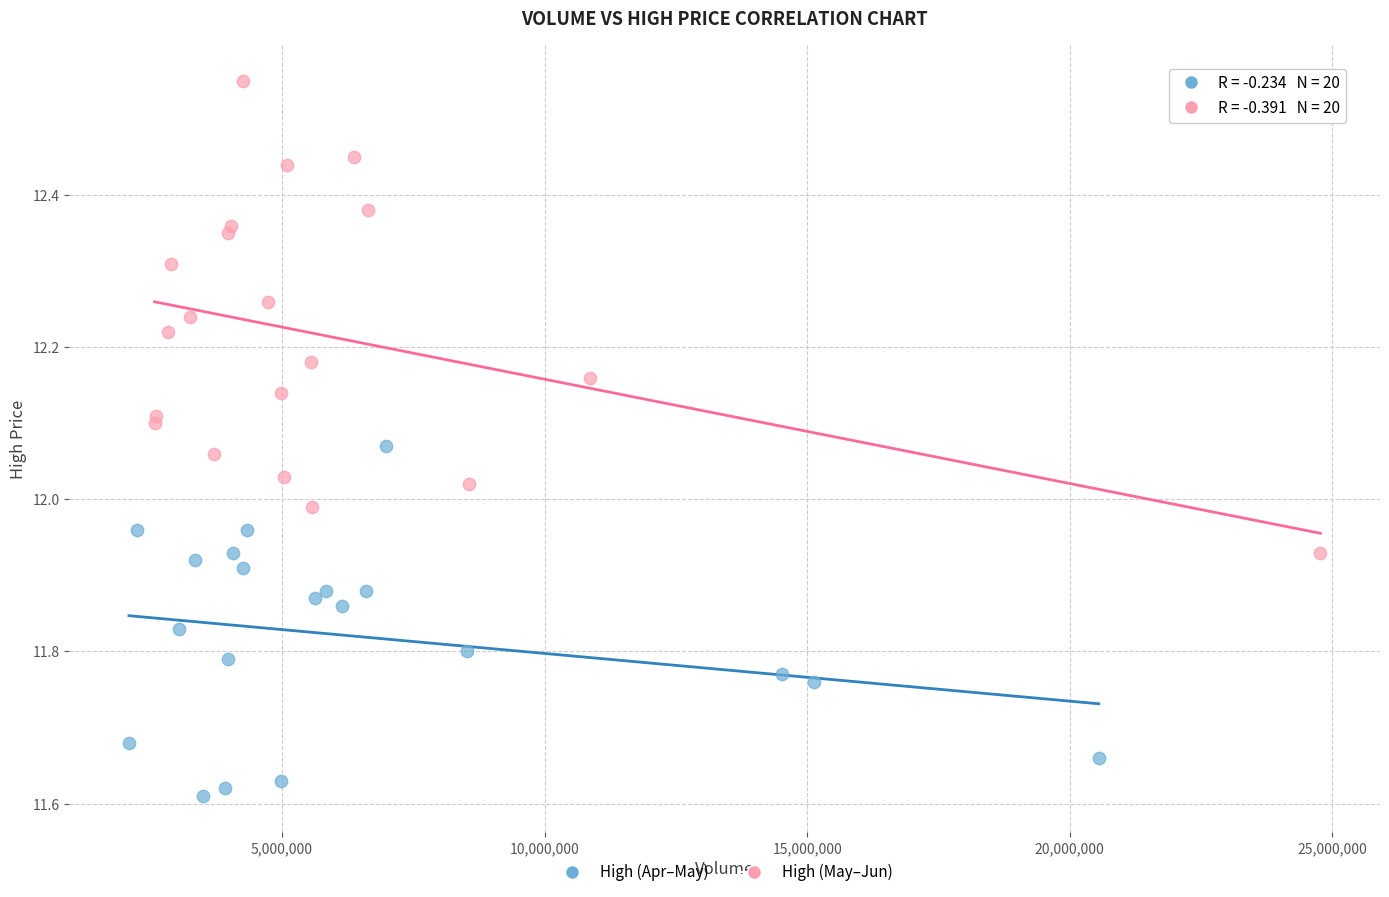

Which series reaches the minimum Y coordinate?

High (Apr–May)